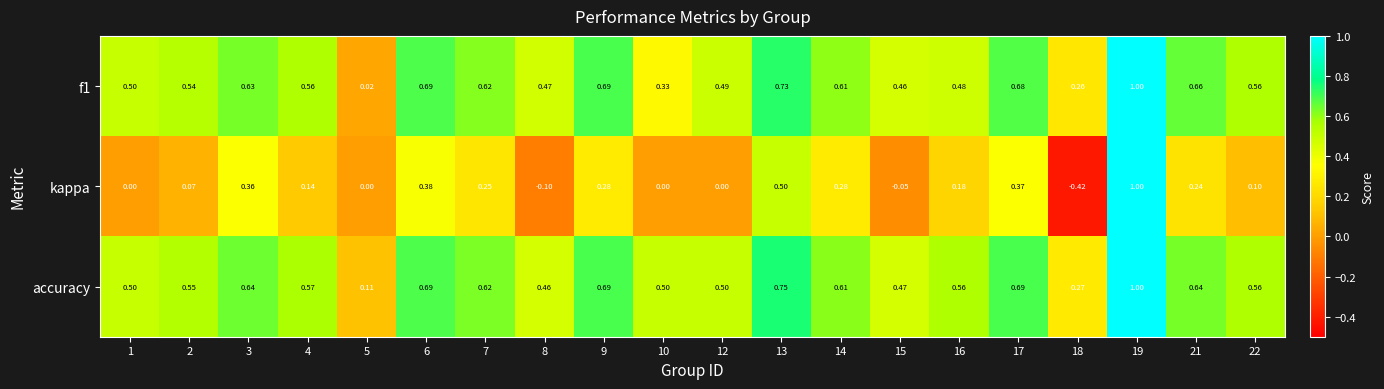

Which series has the largest range (max minus min)?

kappa